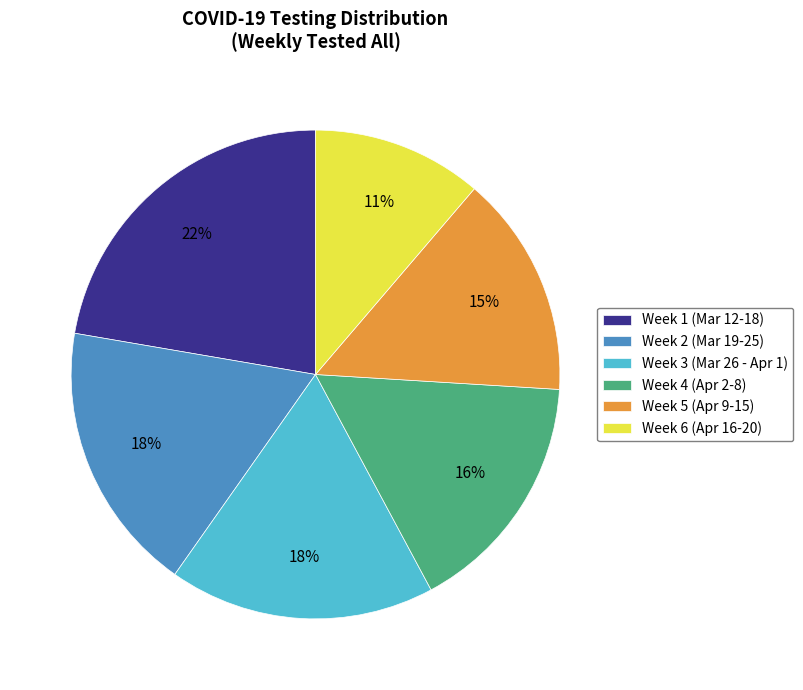

Does any single category account for the majority?

No